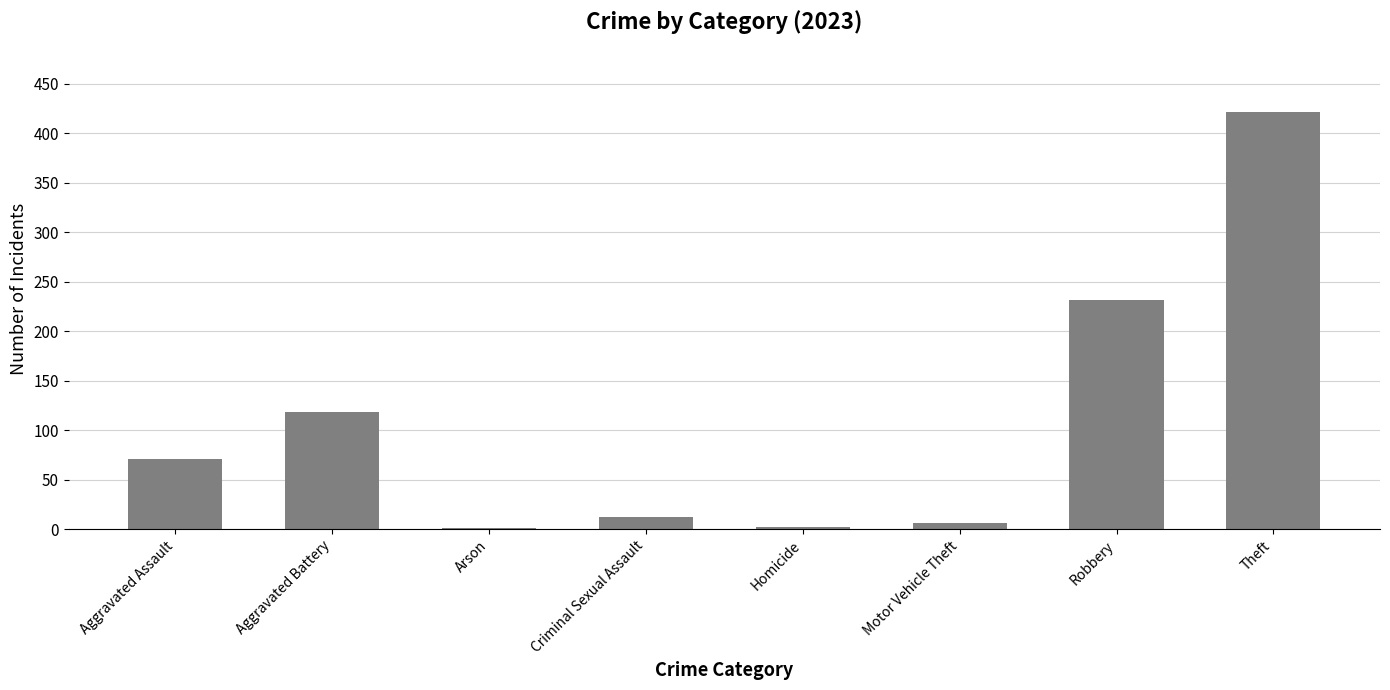

What is the greatest value displayed?

421